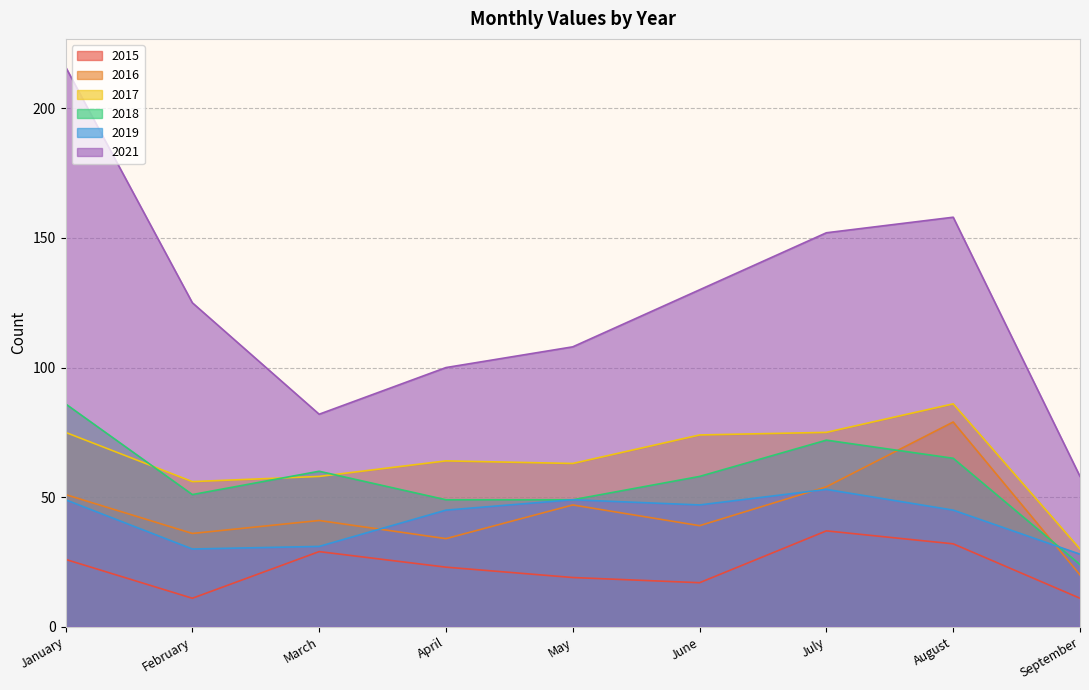

Between June and January, which is larger?

January